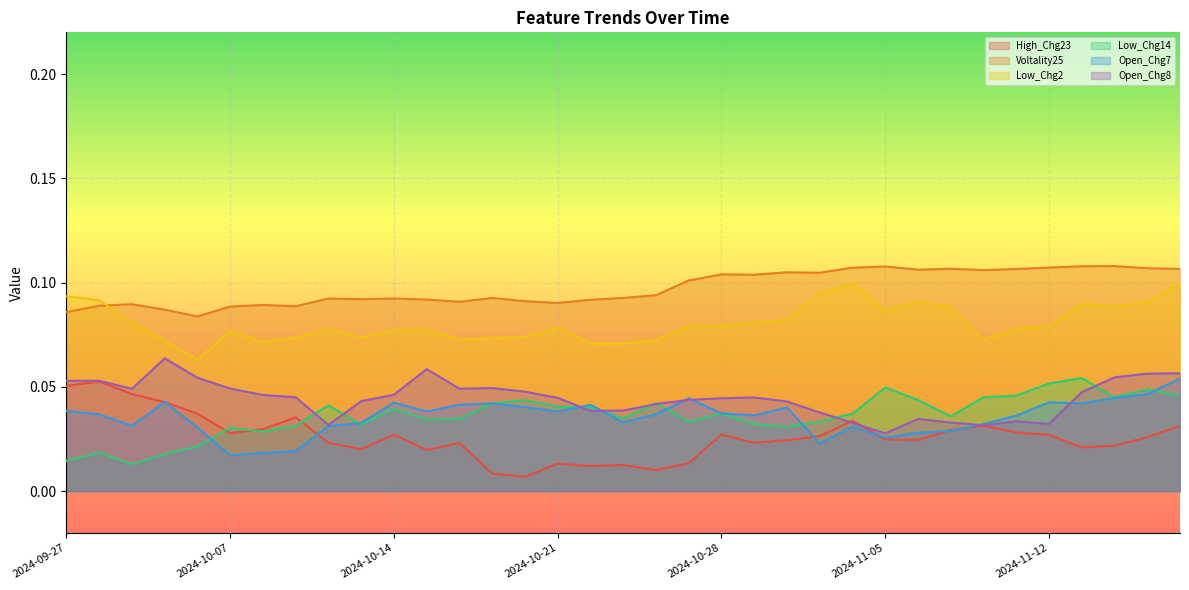

At which label does Open_Chg7 reach its peak?

2024-11-19